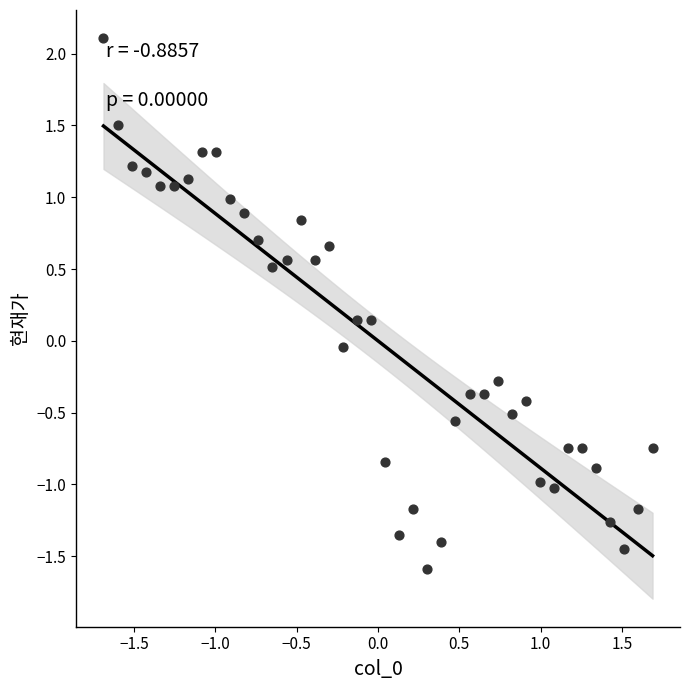

What is the range of X values (max minus min)?

3.4